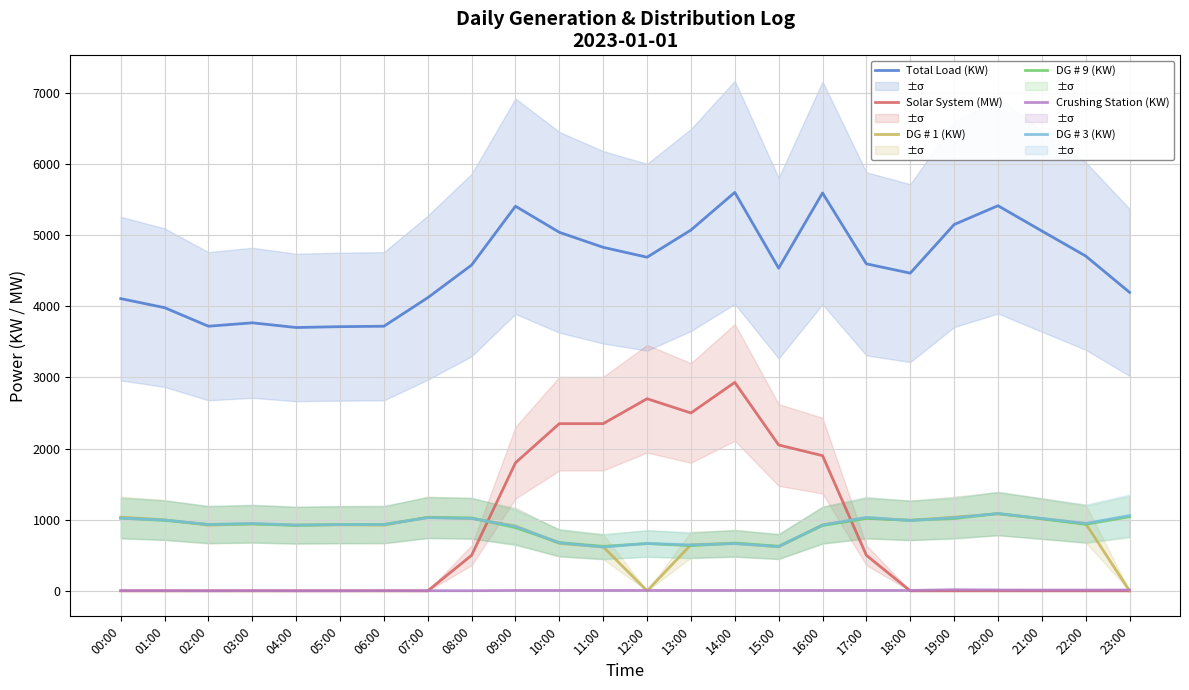

At which label does DG # 1 (KW) first exceed 929?

00:00